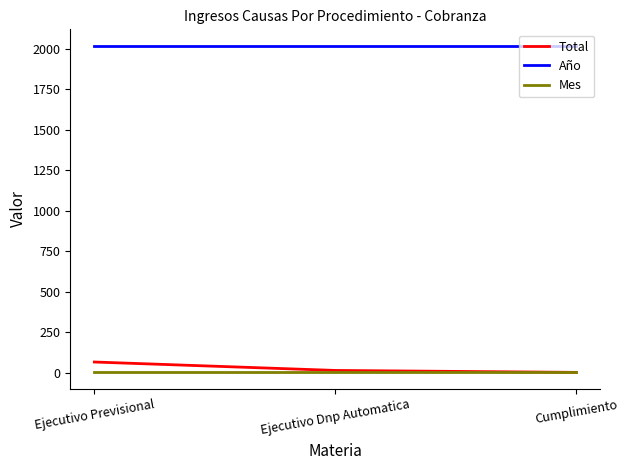

What is the greatest value displayed?

2019